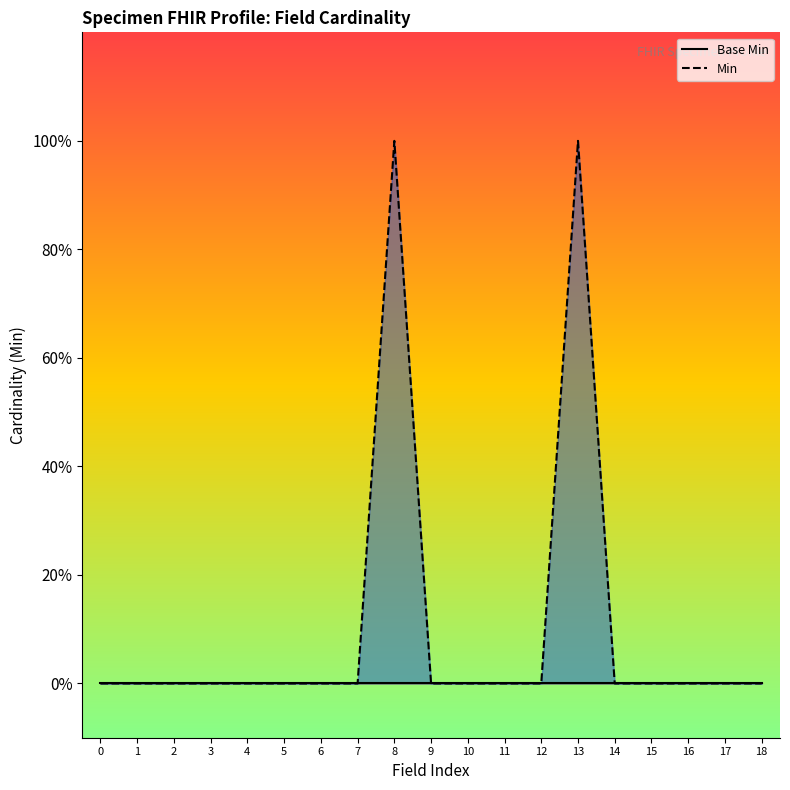

At how many categories does at least one series exceed 0?

2